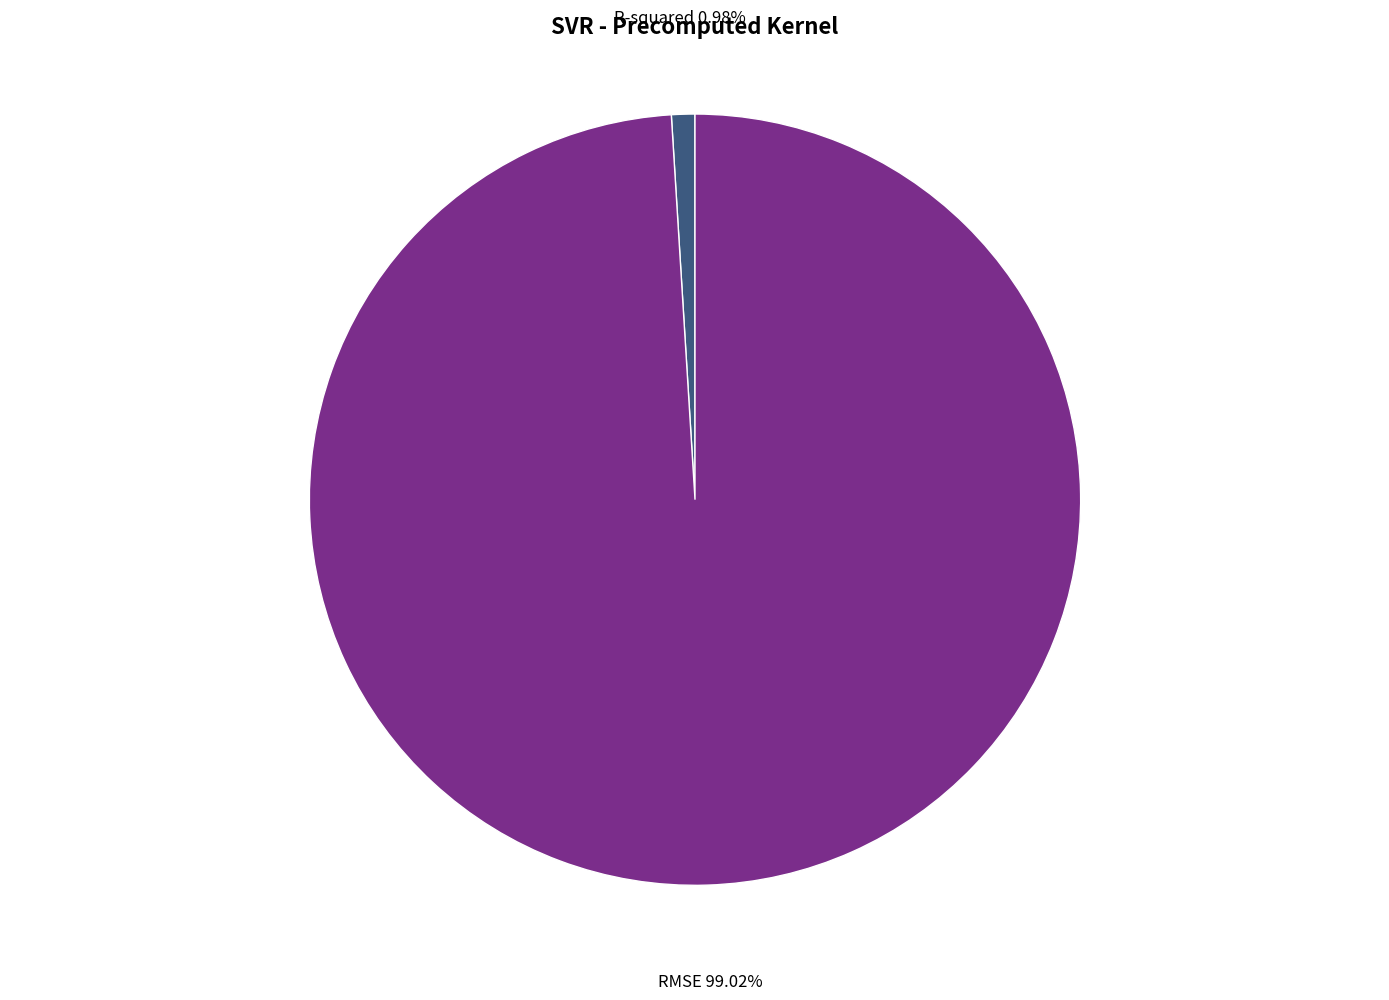

Count the number of slices in the pie.

2